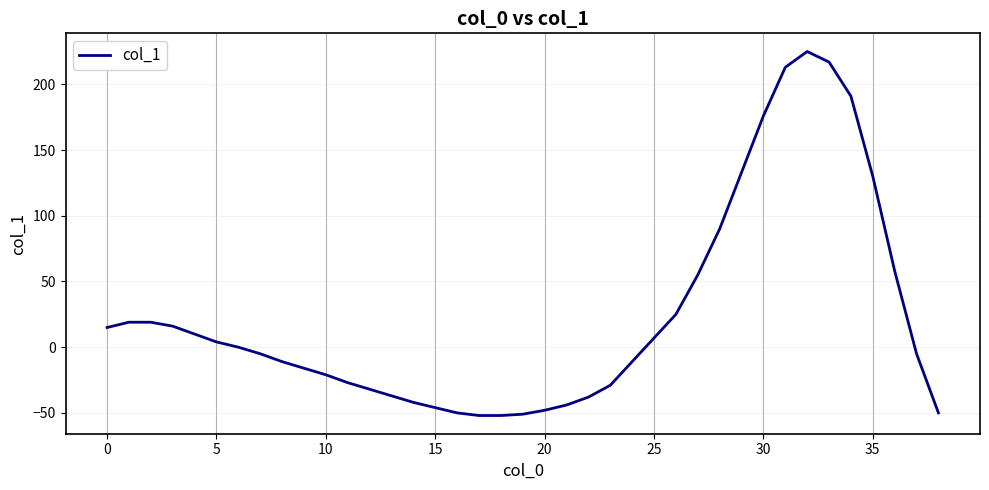

What is the greatest value displayed?

225